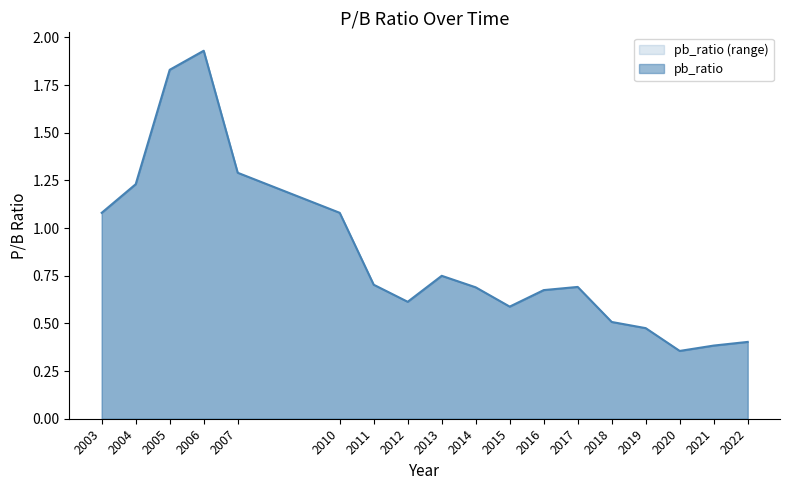

What position from the left is 2019?

15